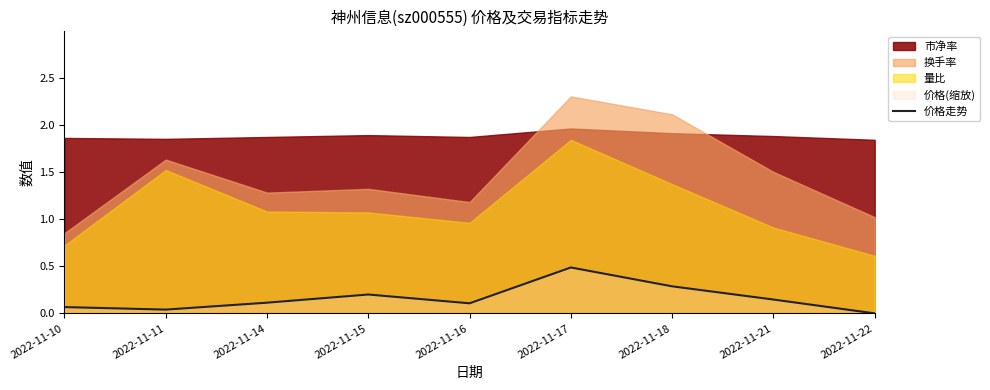

Reading right to left, list all the values displayed in this chart.

2022-11-22=0.0	2022-11-21=0.1	2022-11-18=0.3	2022-11-17=0.5	2022-11-16=0.1	2022-11-15=0.2	2022-11-14=0.1	2022-11-11=0.0	2022-11-10=0.1